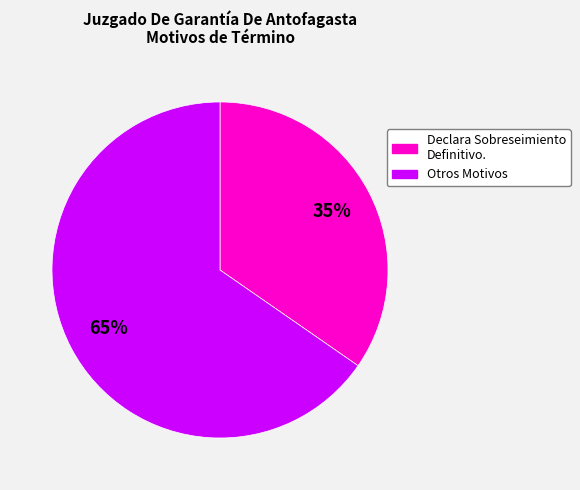

Is there a majority slice in this chart?

Yes